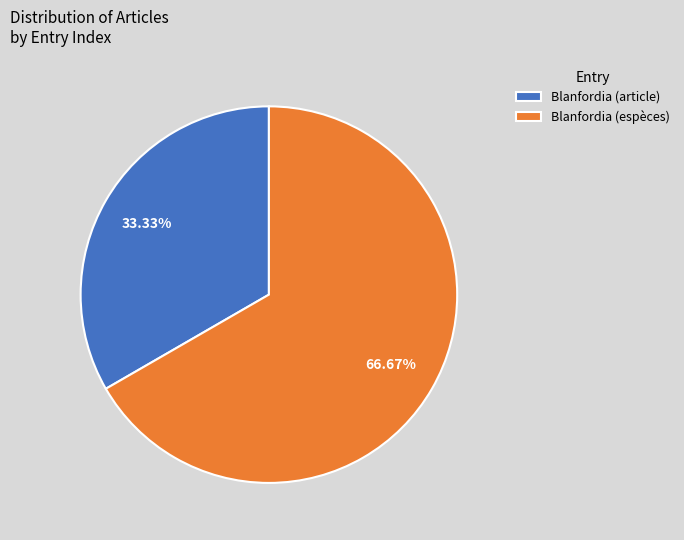

Is there a majority slice in this chart?

Yes